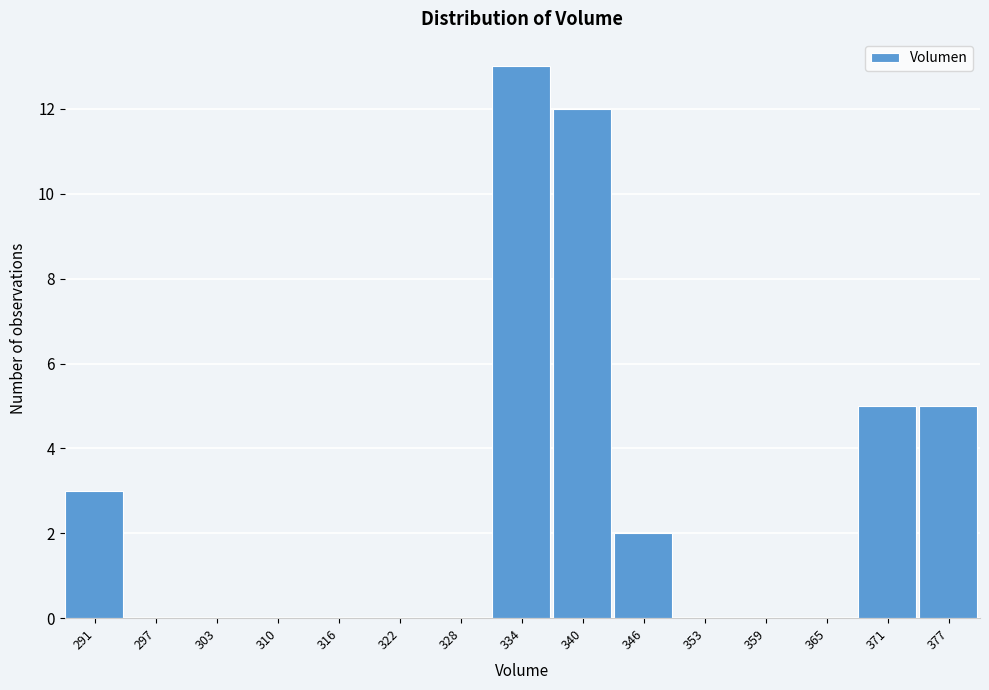

Which range on the x-axis has the tallest bar?

331 to 337